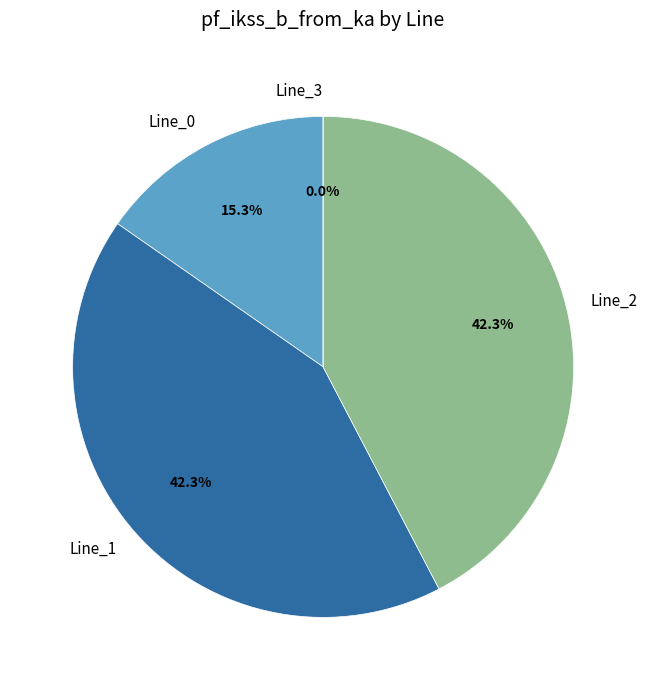

Count the number of slices in the pie.

4